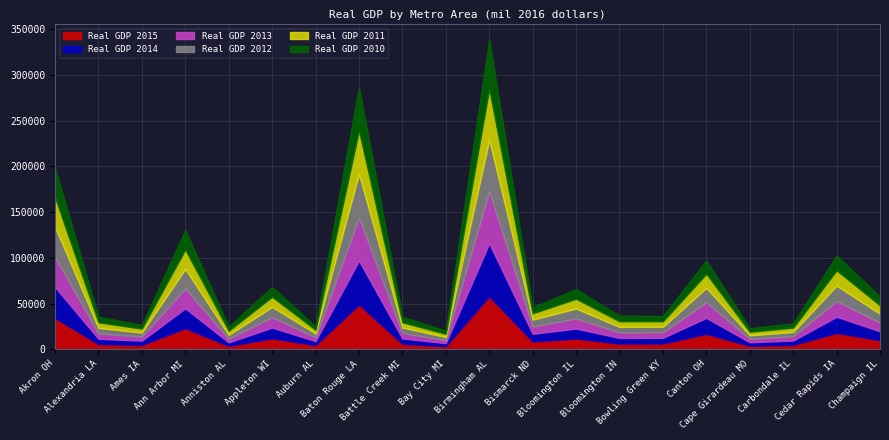

Which category has the highest value in the Real GDP 2013 series?

Birmingham AL